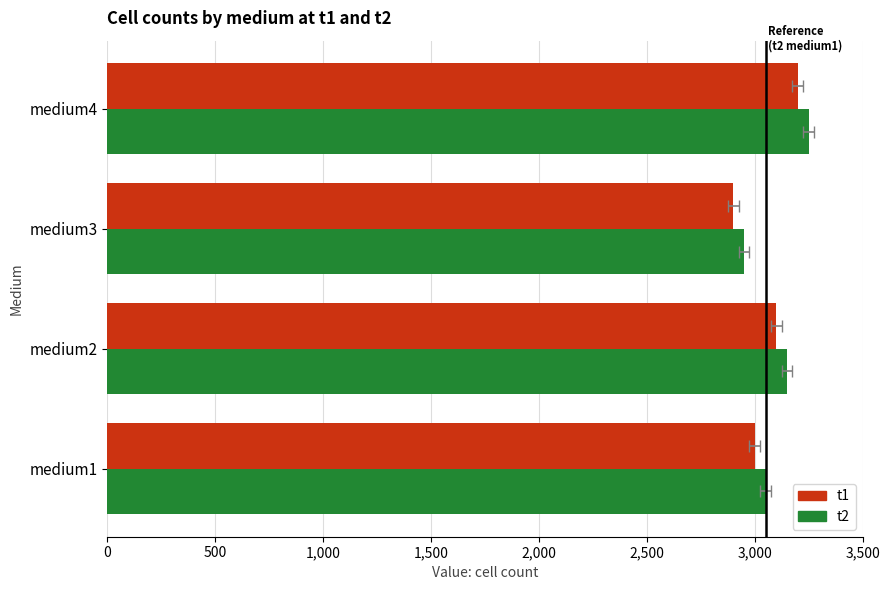

Which series changed the most between medium1 and medium4?

t1